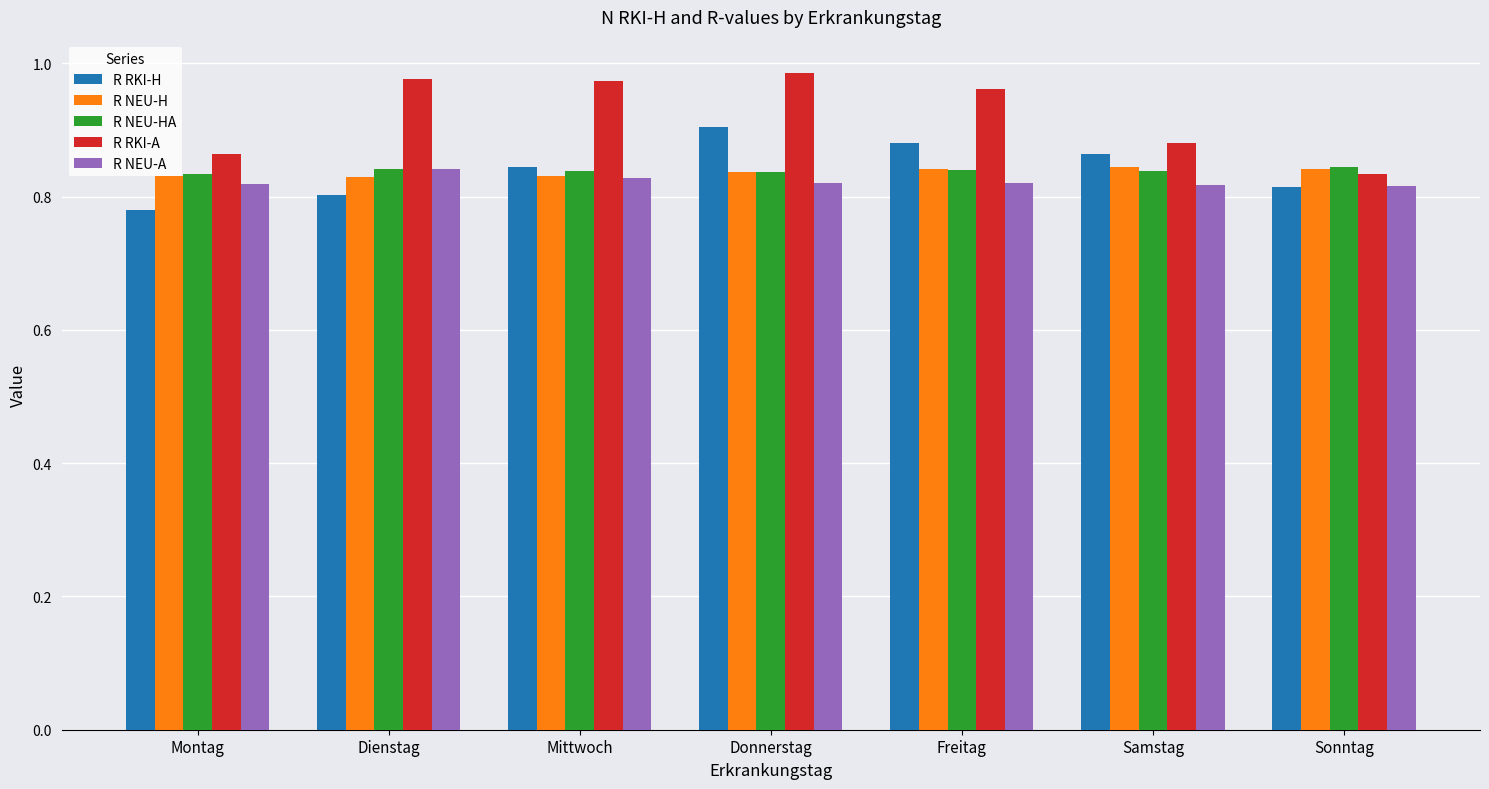

What is the difference between the maximum and minimum values in the R RKI-A series?

0.2